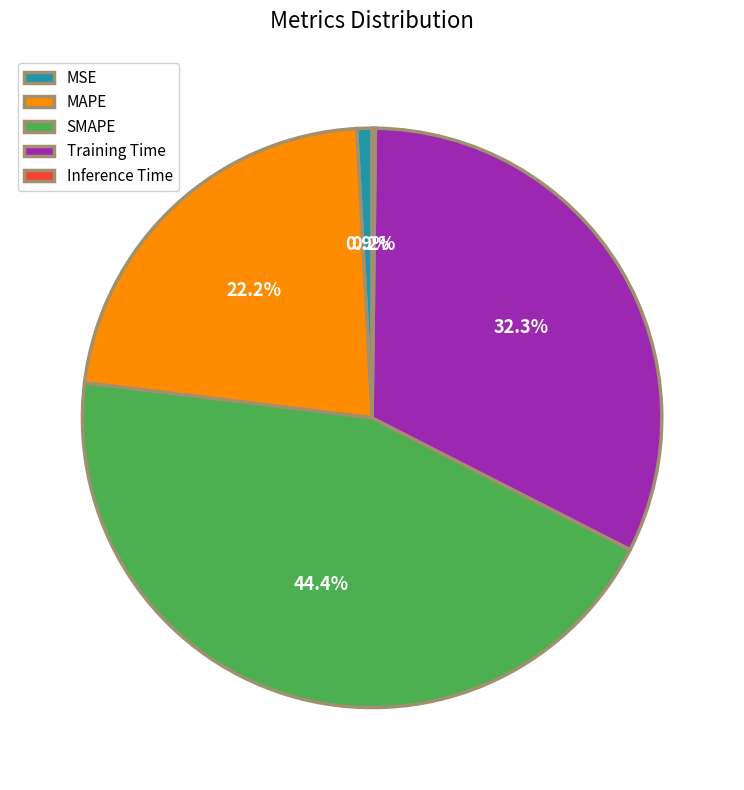

Combined, what portion of the pie is SMAPE and MSE?

45.3%